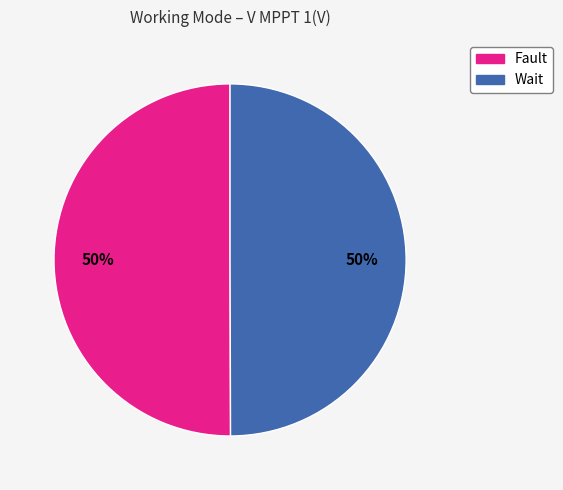

The Wait slice represents 40% of the pie. True or false?

False